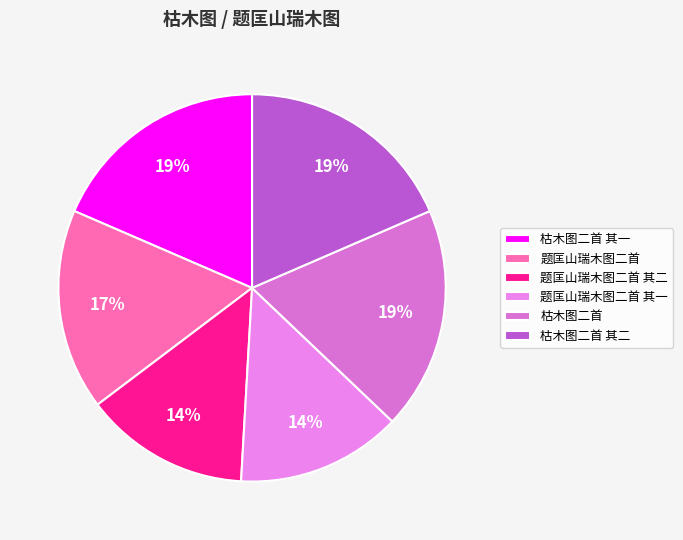

Which slice is the smallest?

题匡山瑞木图二首 其二